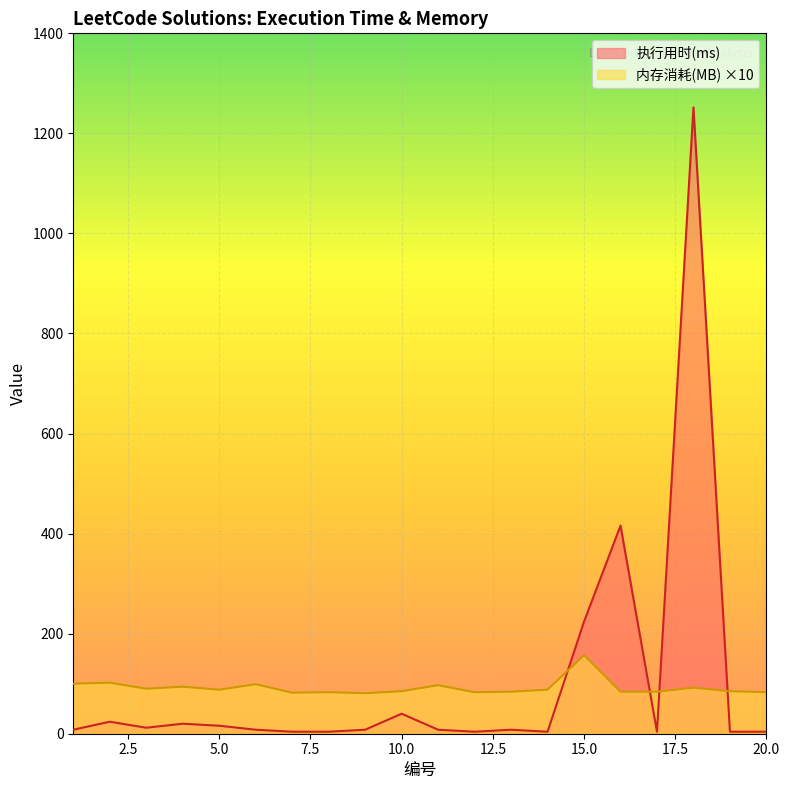

Which has a higher value, 7 or 11?

11